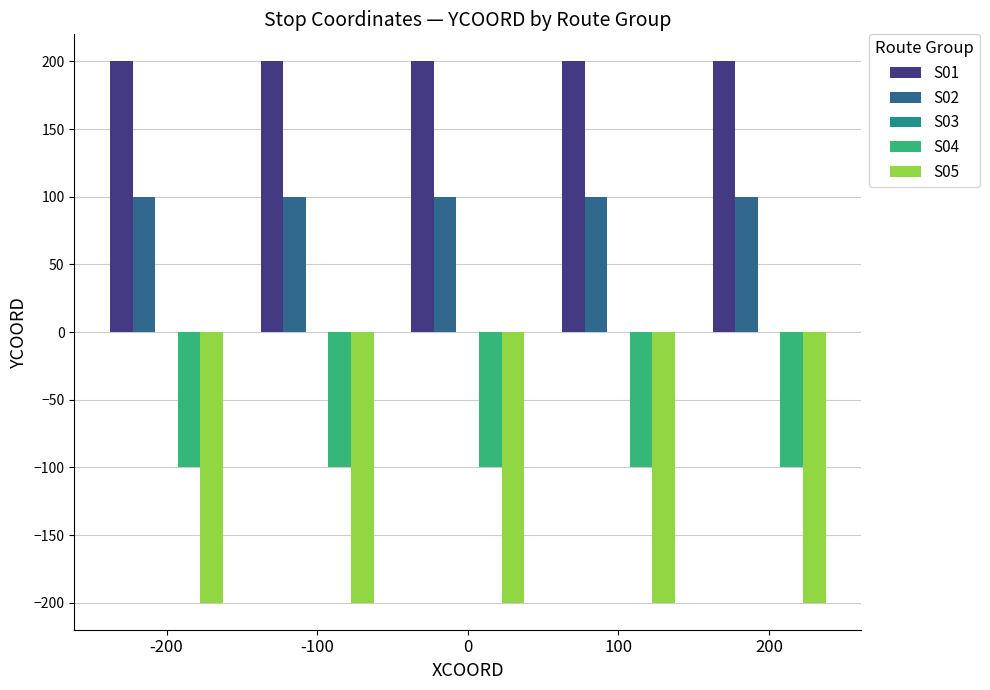

Rank the series at -100 from highest to lowest value.

S01, S02, S04, S05